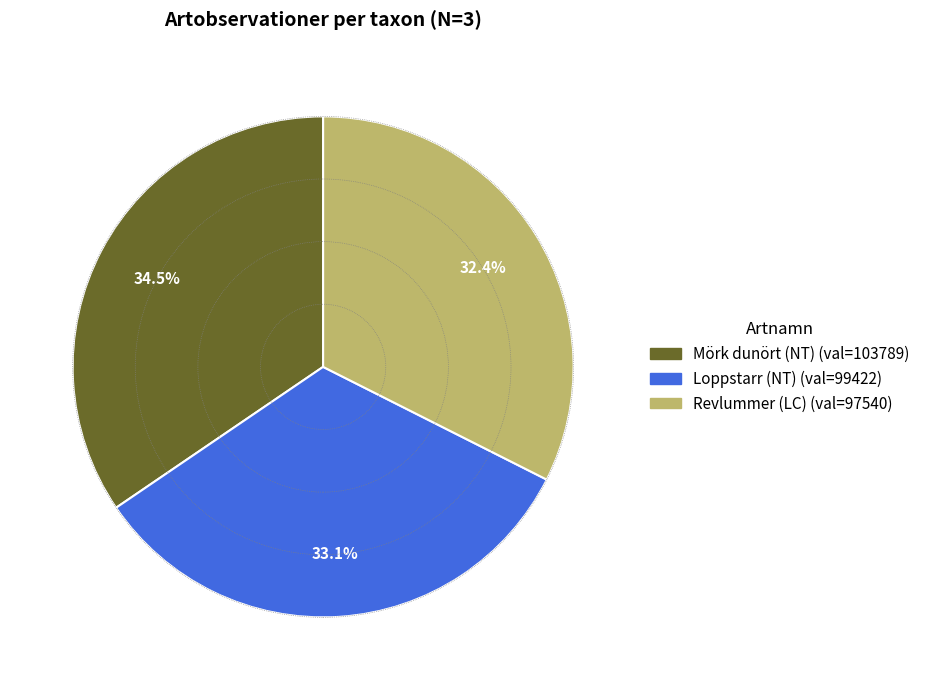

What is the largest slice in the pie chart?

Mörk dunört (NT)